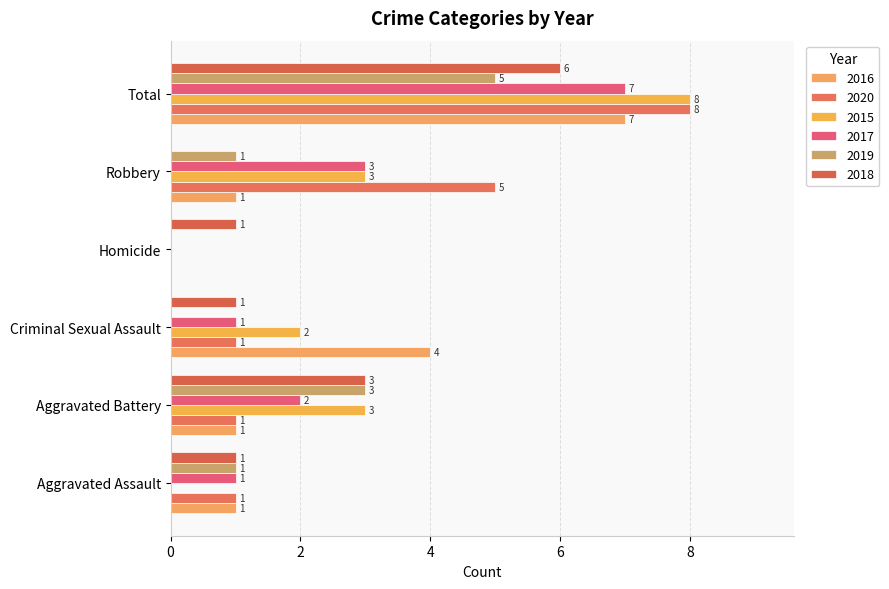

How many data points does each series have?

6